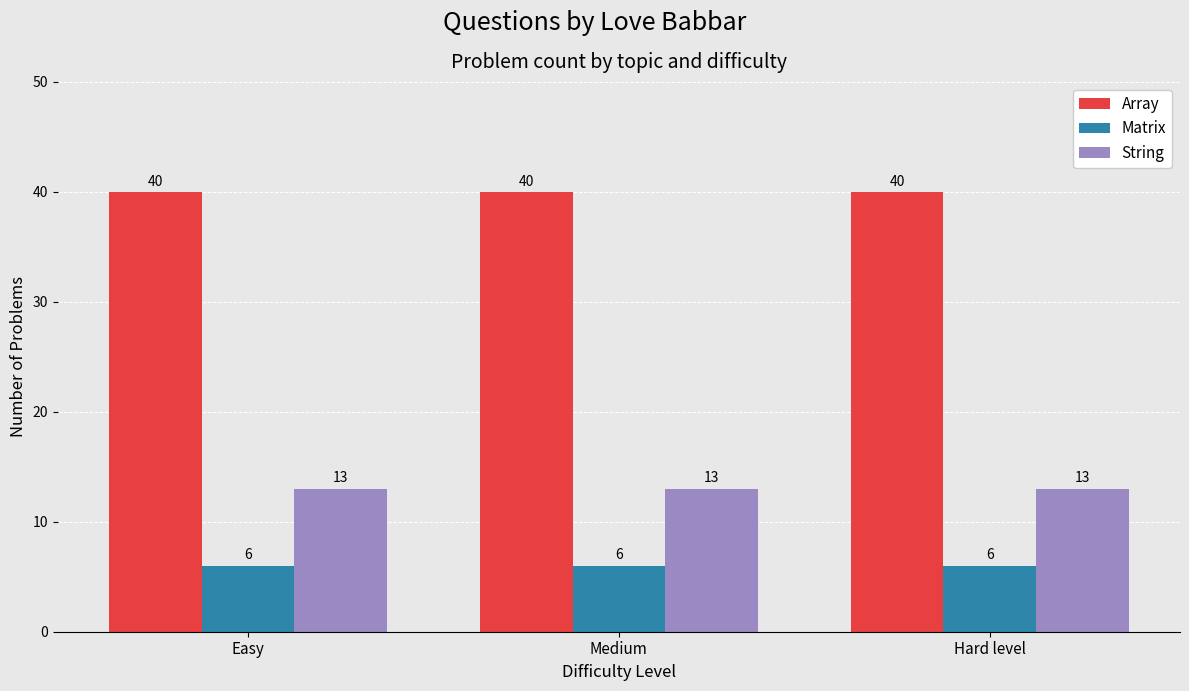

Rank the series by their maximum value, from highest to lowest.

Array, String, Matrix